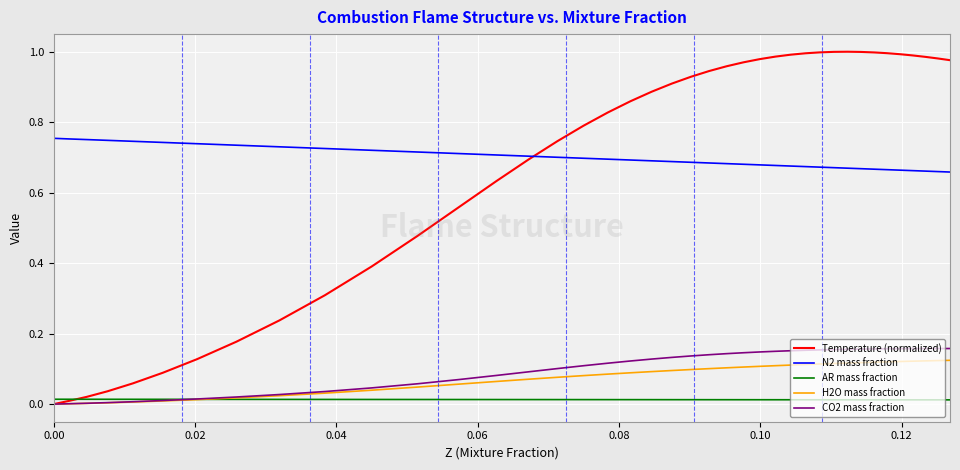

True or false: AR mass fraction and N2 mass fraction cross at least once.

False